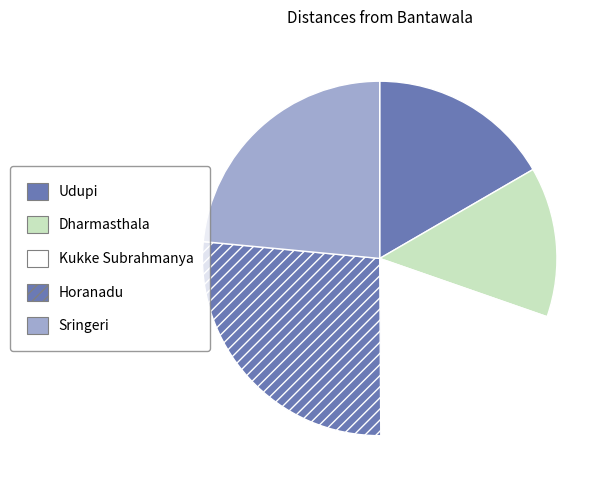

Do Horanadu and Kukke Subrahmanya together represent more than half of the pie?

No